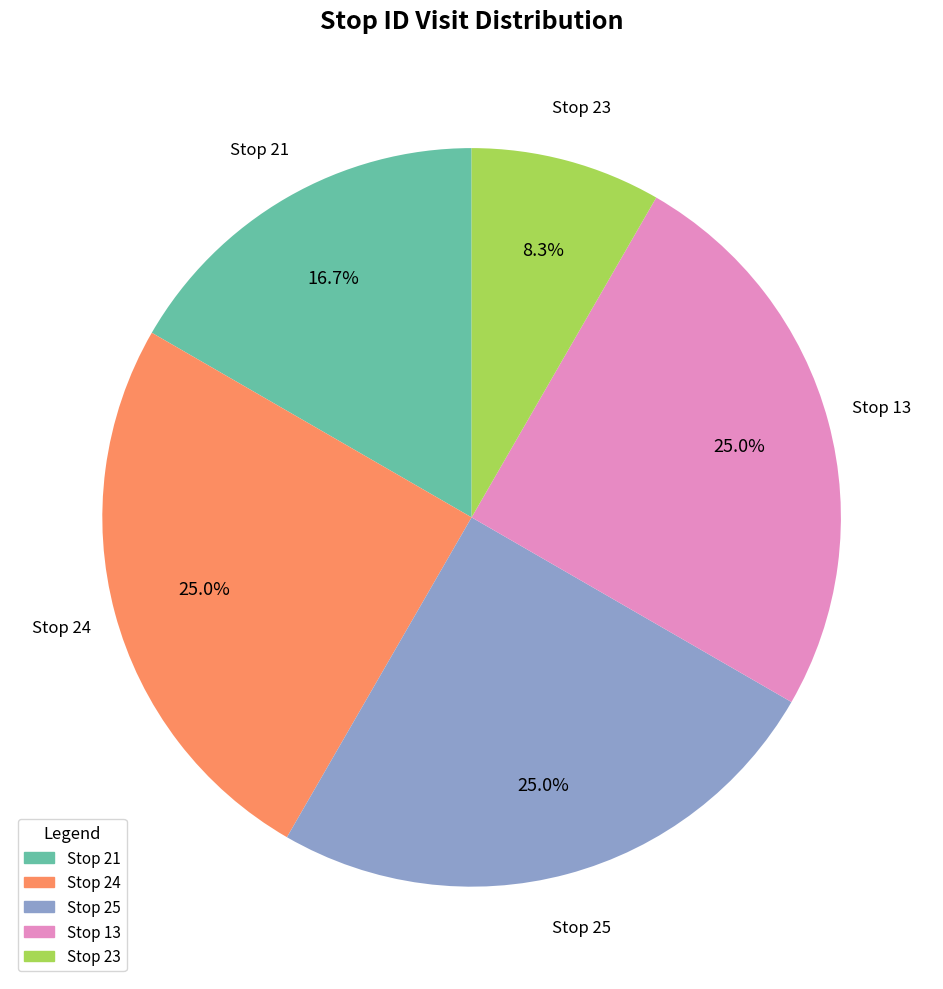

What percentage do Stop 23 and Stop 21 together represent?

25.0%